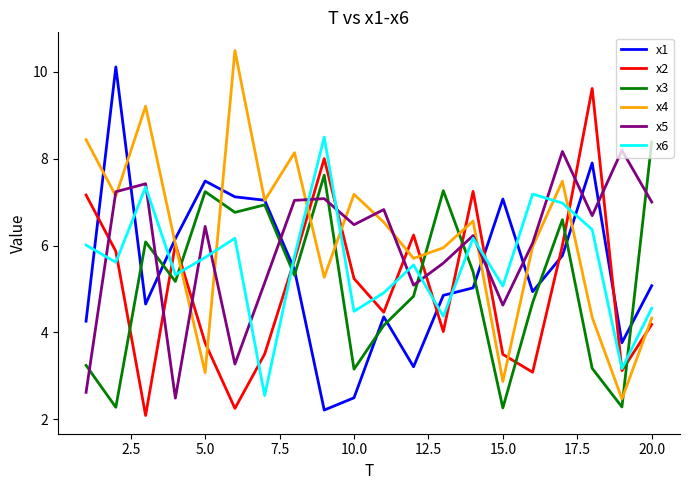

What is the minimum value shown in the chart?

2.1